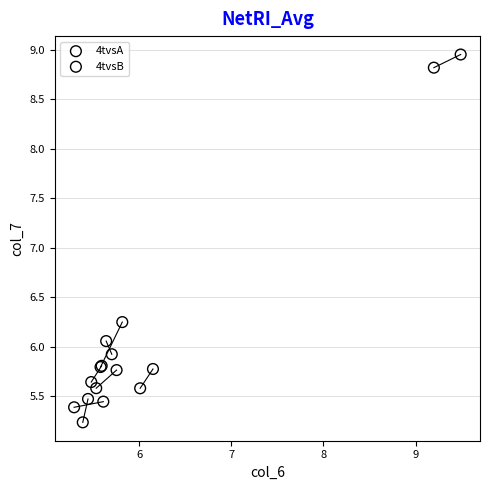

Which series has the widest spread of Y values?

4tvsB